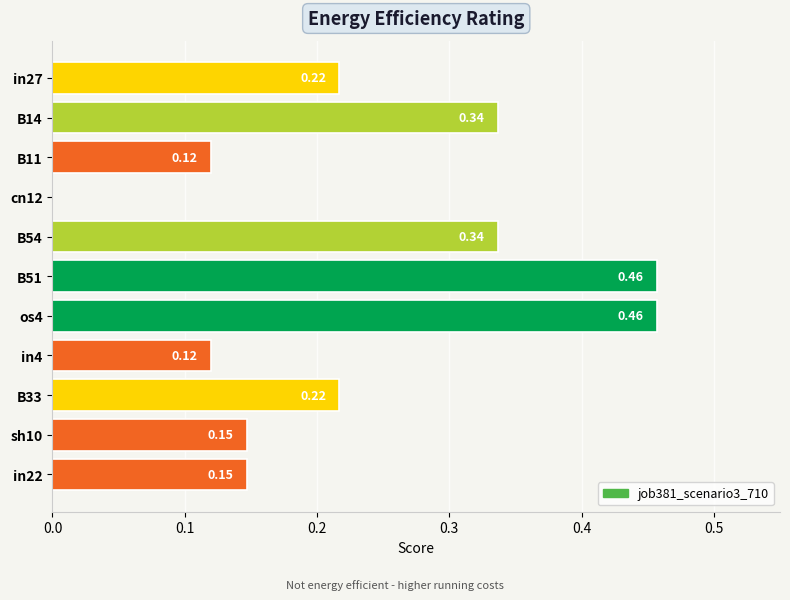

What is the sum of the values at B14 and B51?

0.8